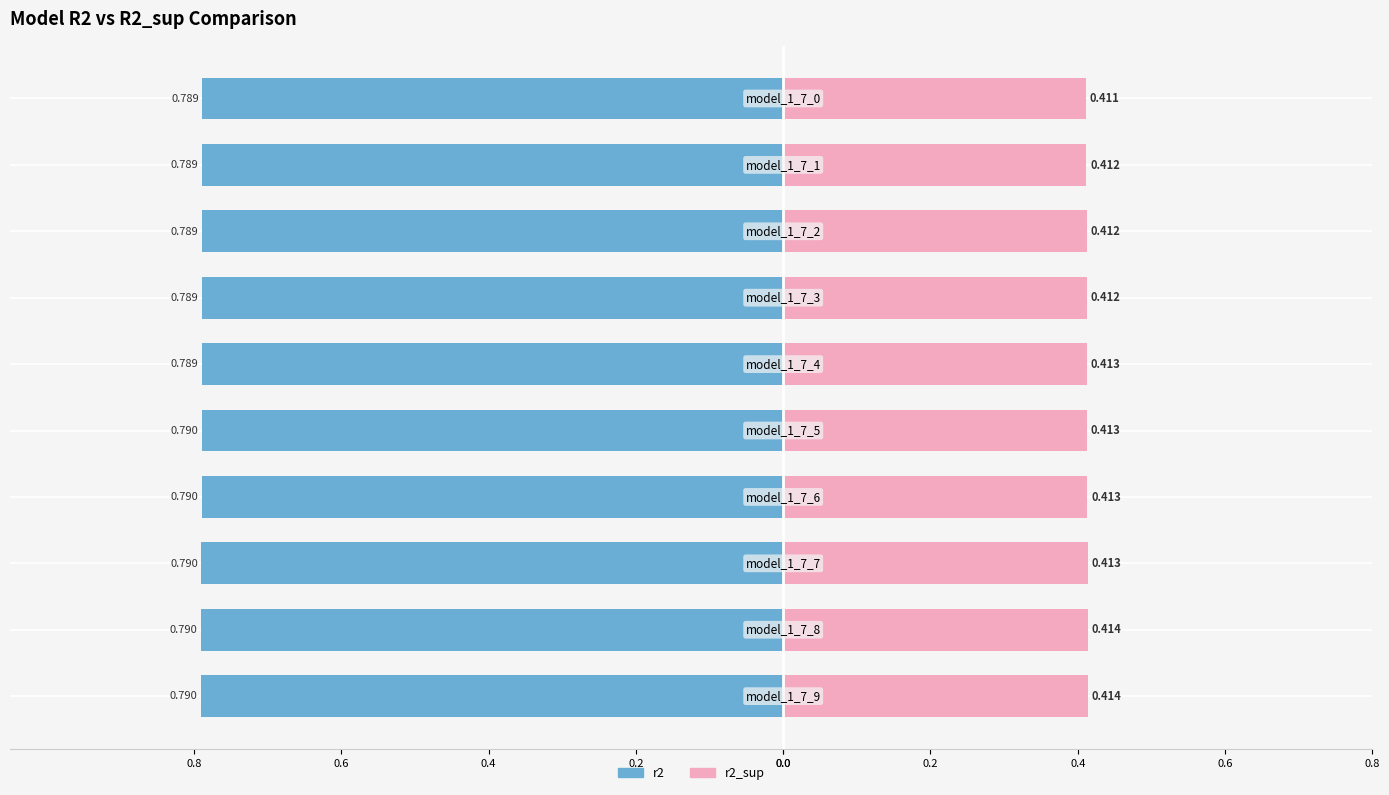

Rank the series at 0.8 from highest to lowest value.

r2_sup, r2